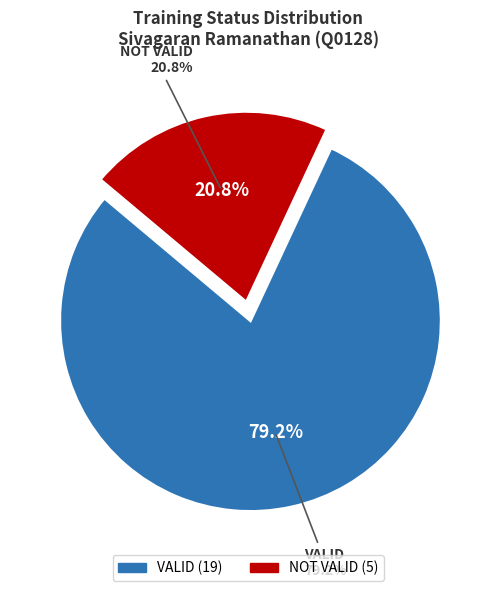

What is the majority slice?

VALID